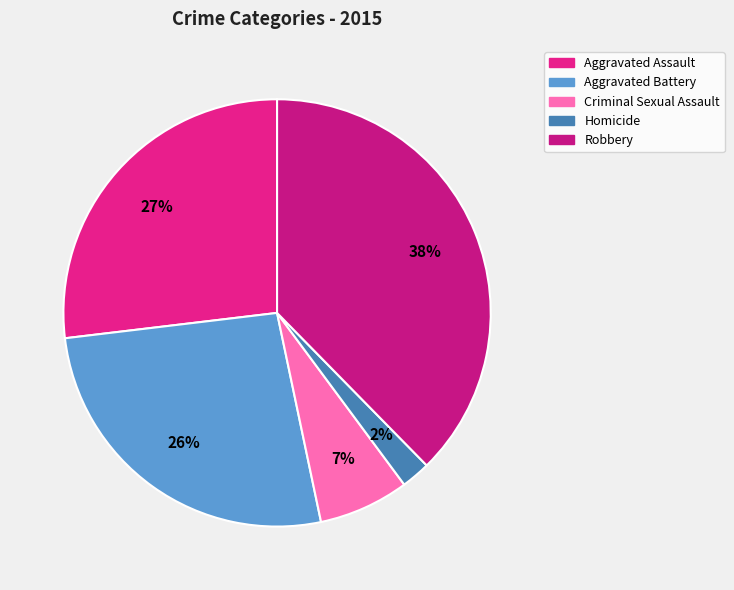

What percentage is the Aggravated Battery slice, to the nearest percent?

26%